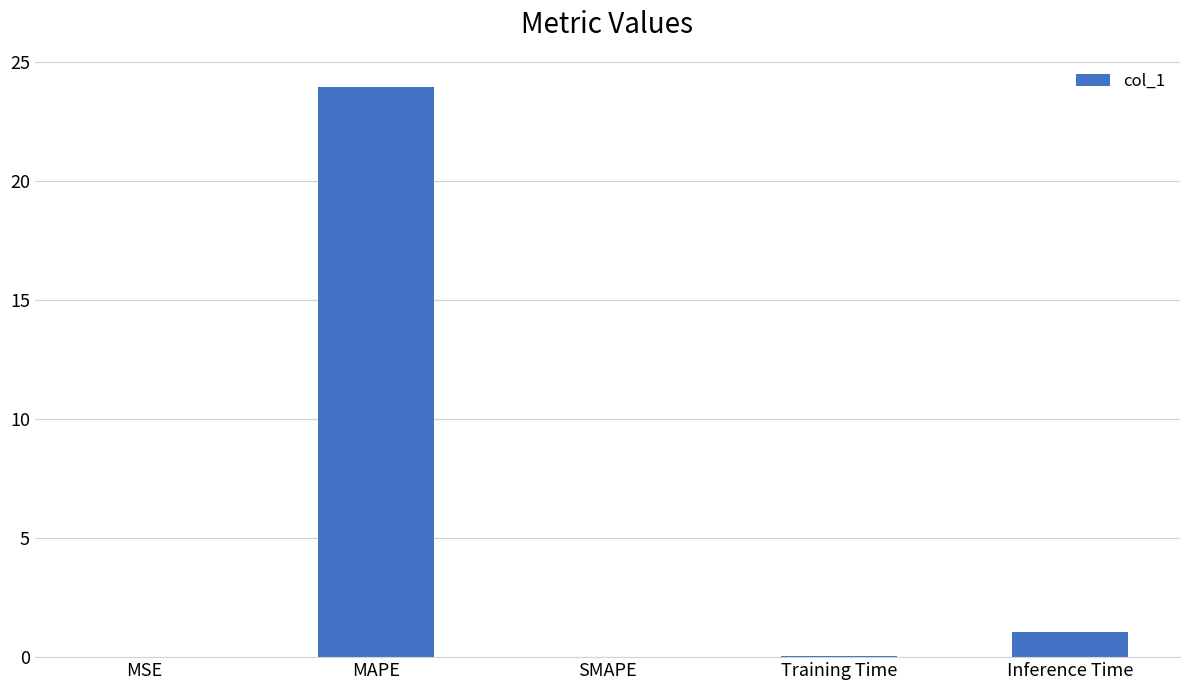

What value does the data have at MAPE?

24.0